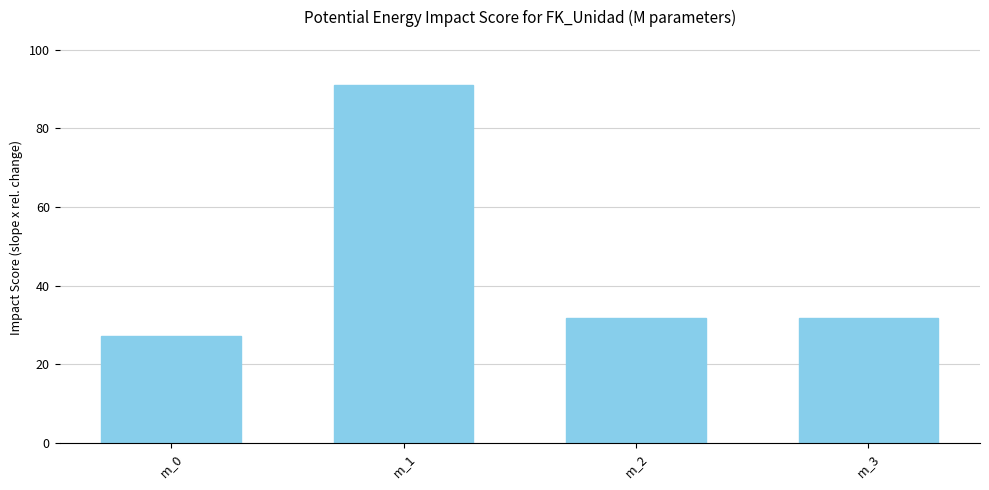

The value at m_0 is 6.6. True or false?

False